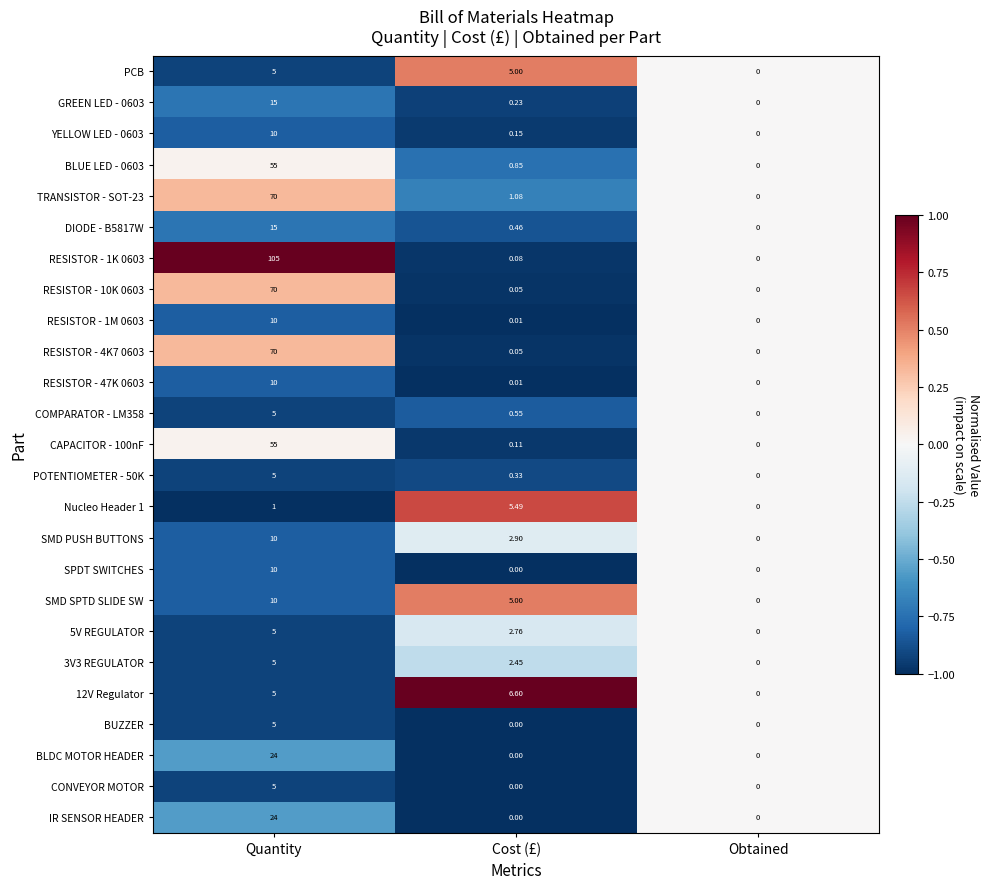

Which series has the largest range (max minus min)?

RESISTOR - 1K 0603